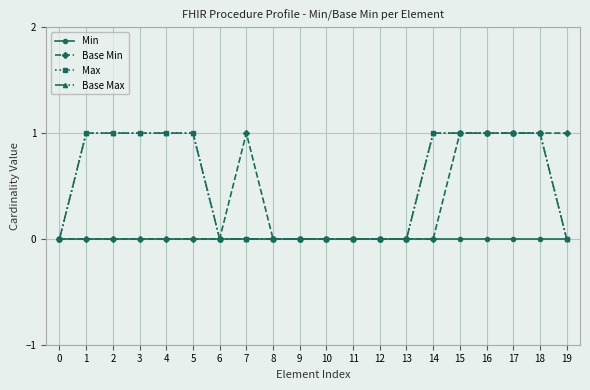

Does the chart have visible grid lines?

Yes